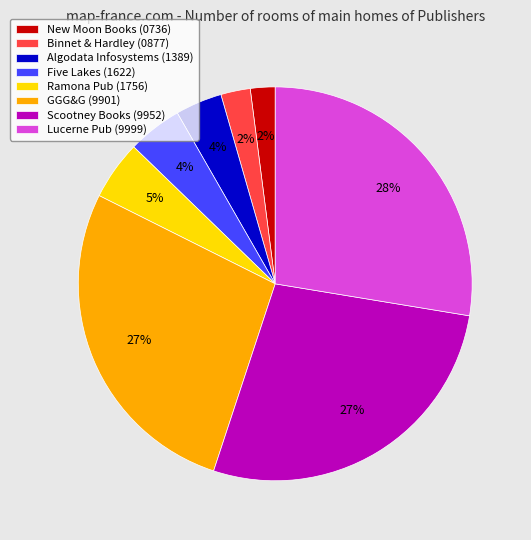

Combined, do Algodata Infosystems (1389) and New Moon Books (0736) account for over 50%?

No